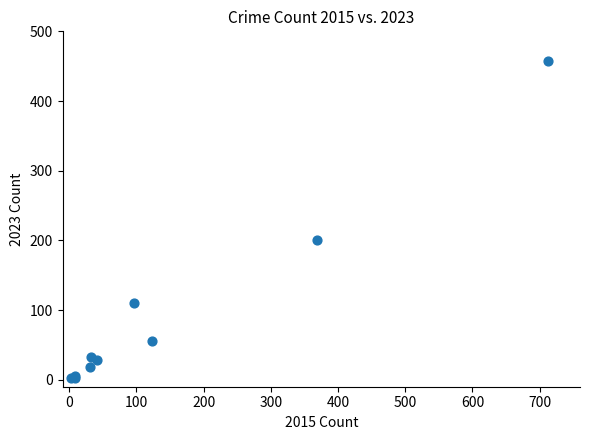

What Y value in the scatter plot is closest to 229?

201